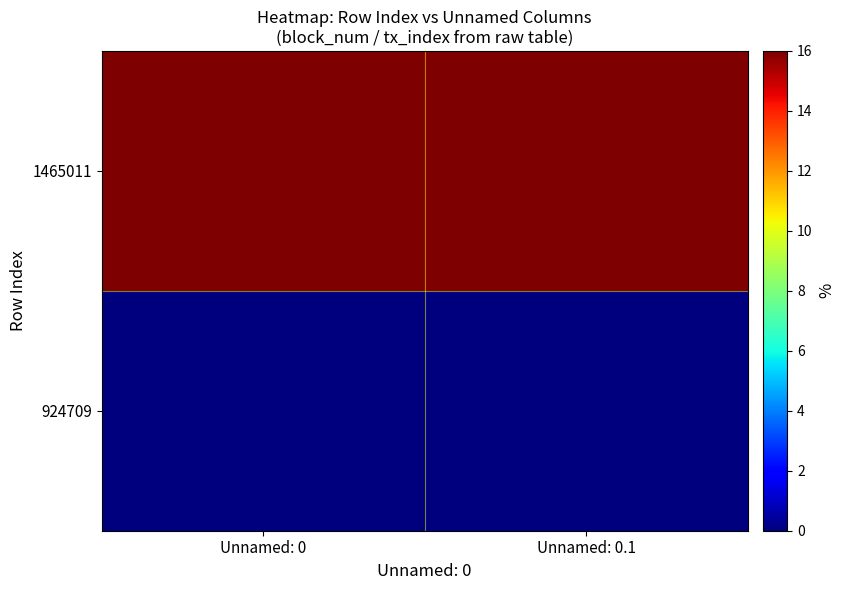

Which series has the widest spread of values?

924709